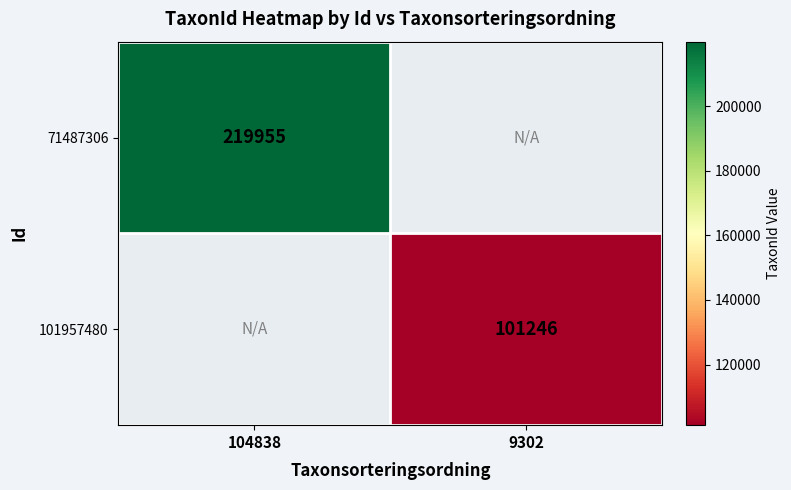

The value of 71487306 at 104838 is 153273. True or false?

False